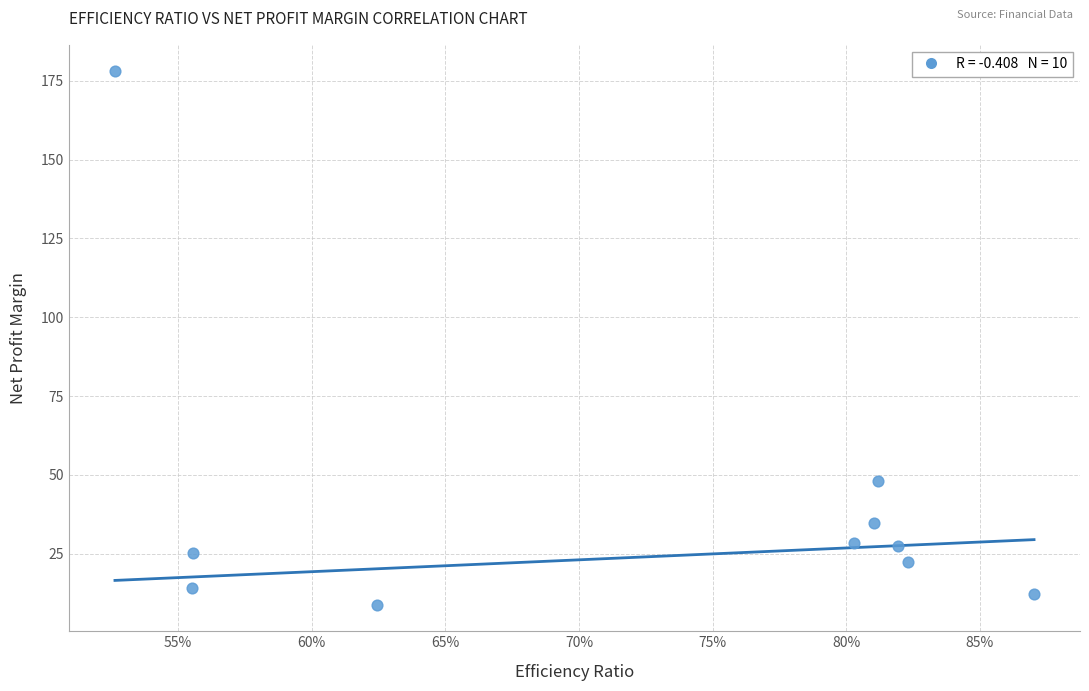

What Y value in the scatter plot is closest to 93?

48.2